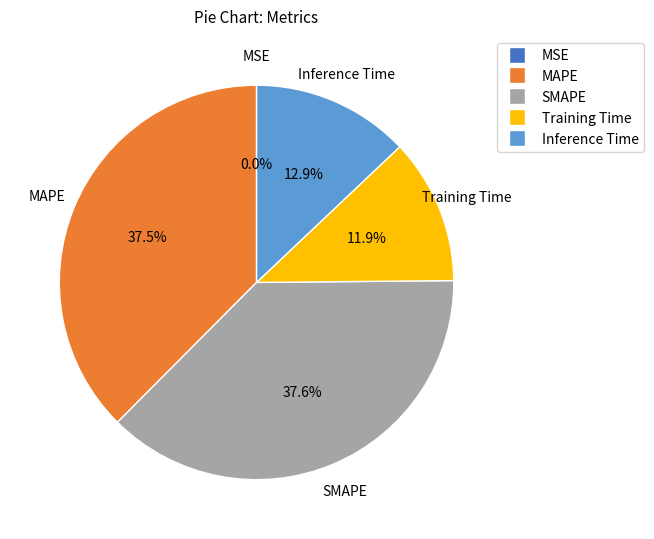

Between Training Time and SMAPE, which is larger?

SMAPE